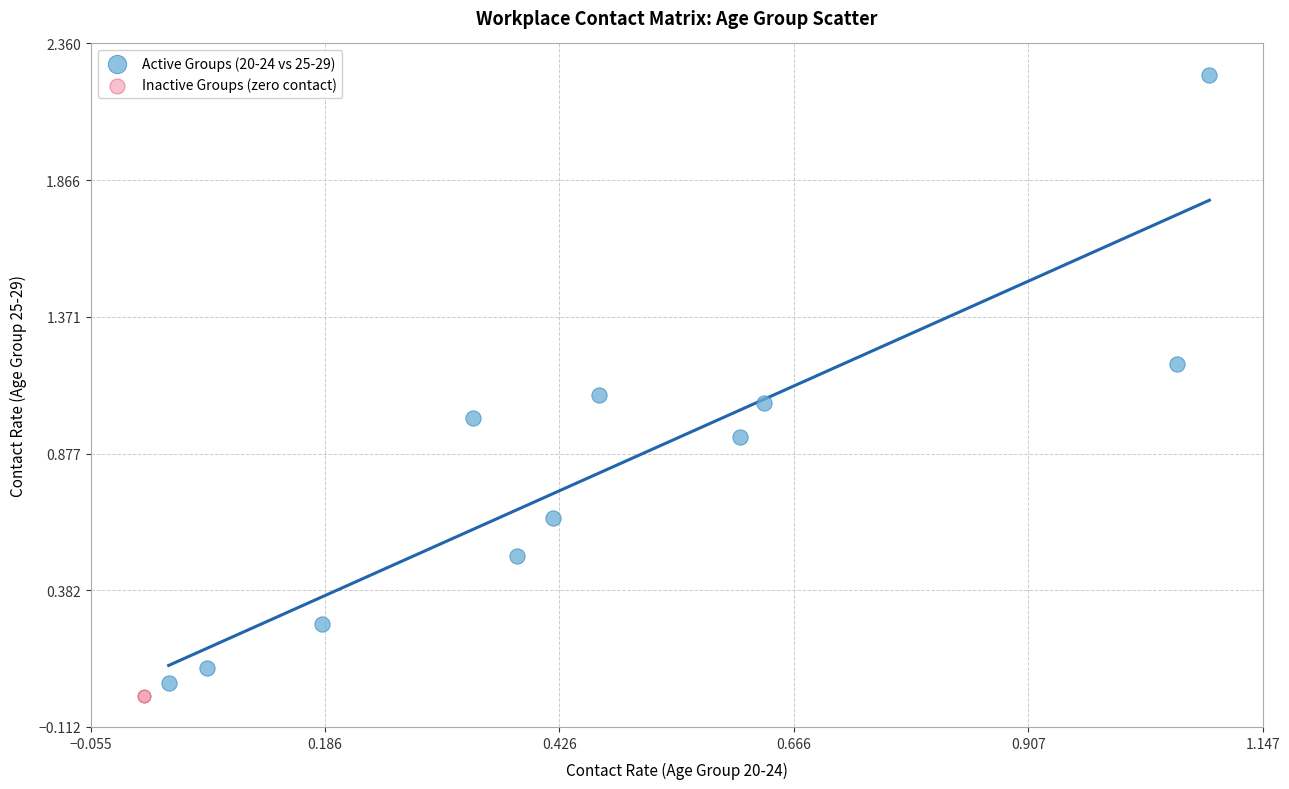

Which series contains the highest Y value?

Active Groups (20-24 vs 25-29)